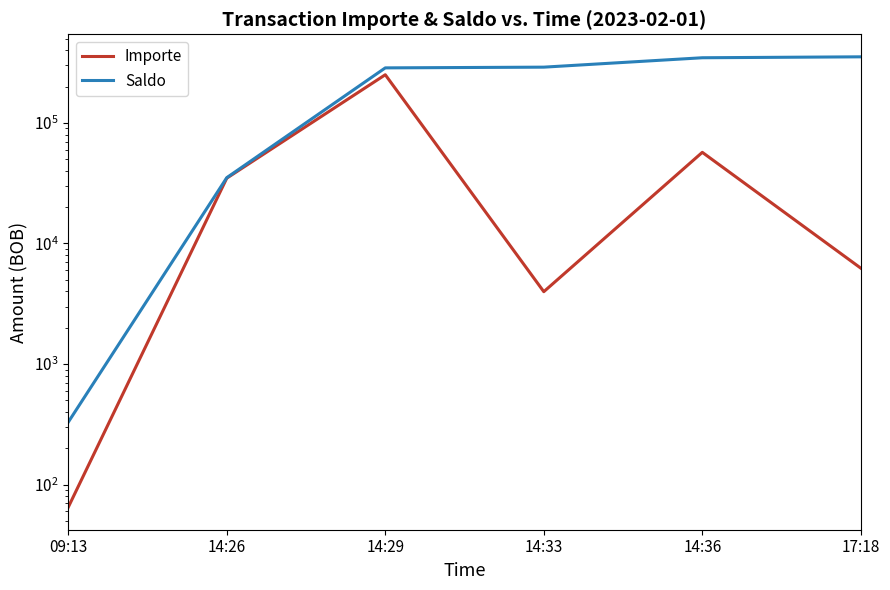

Does the chart have visible grid lines?

No